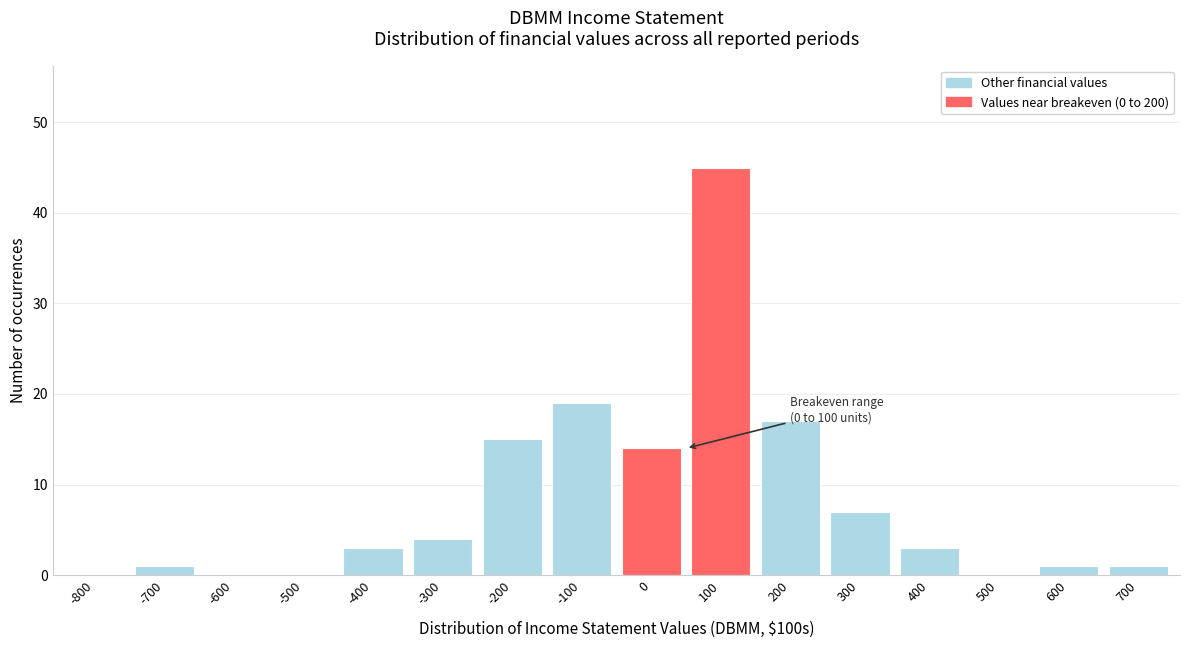

Reading left to right, extract all data points from this chart.

-800=0	-700=1	-600=0	-500=0	-400=3	-300=4	-200=15	-100=19	0=14	100=45	200=17	300=7	400=3	500=0	600=1	700=1